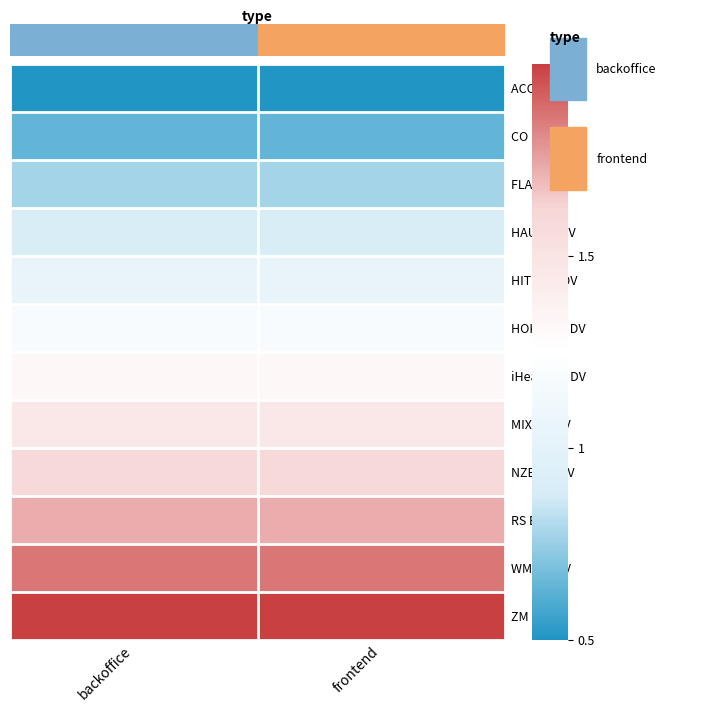

At which category does the chart reach its peak across all series?

backoffice